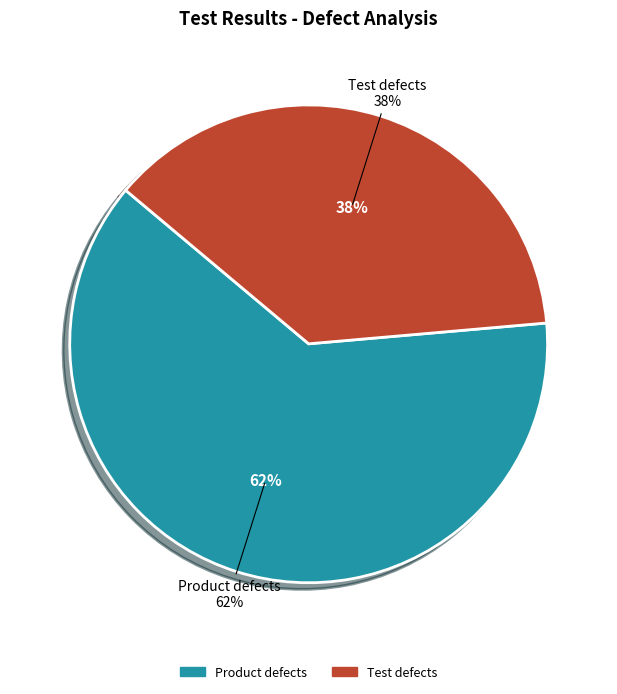

What percentage is the Test defects slice, to the nearest percent?

38%